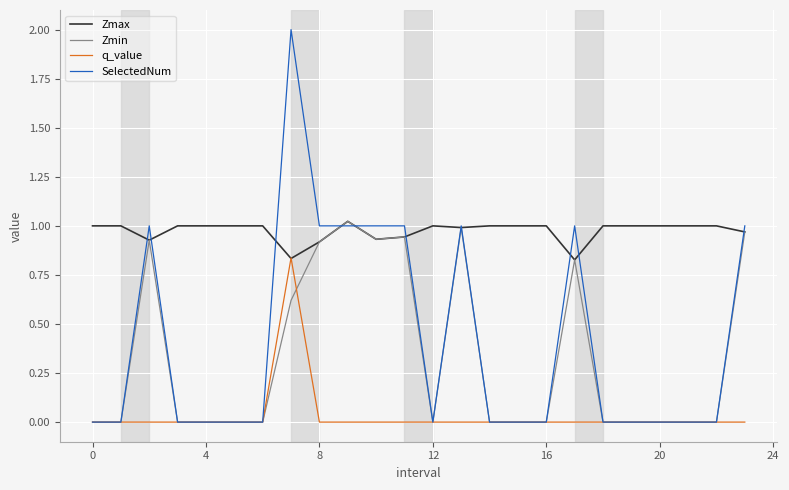

Which series has the largest range (max minus min)?

SelectedNum